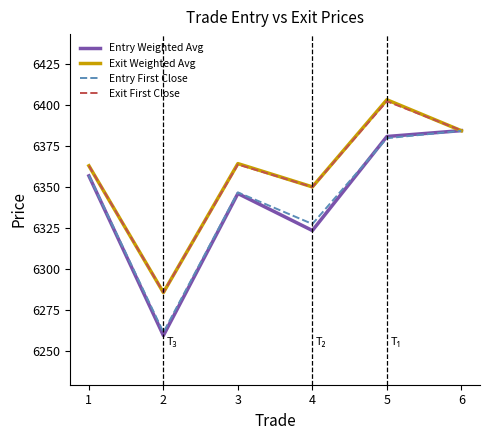

The value of Exit Weighted Avg at 5 is 4378.3. True or false?

False